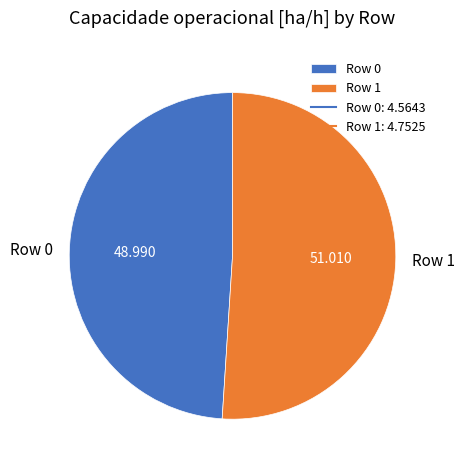

Which slice is the smallest?

Row 0